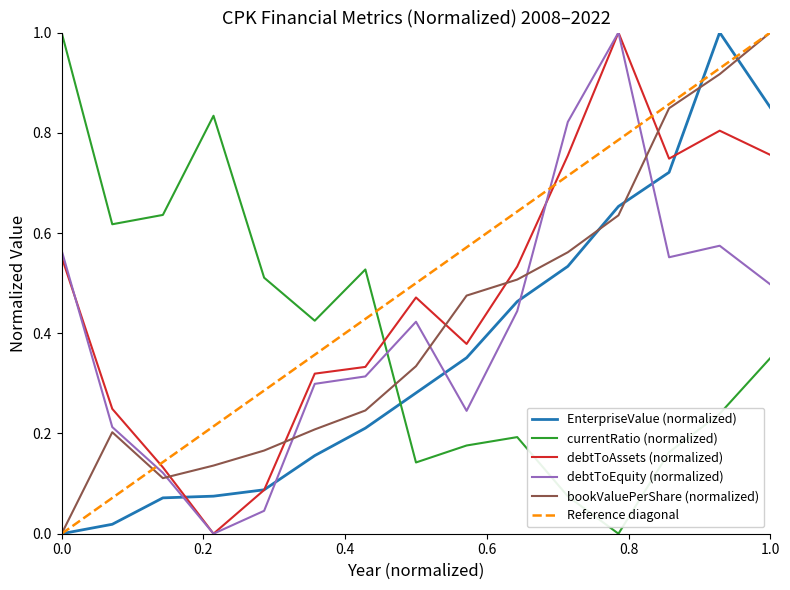

True or false: currentRatio and bookValuePerShare intersect in this chart.

True